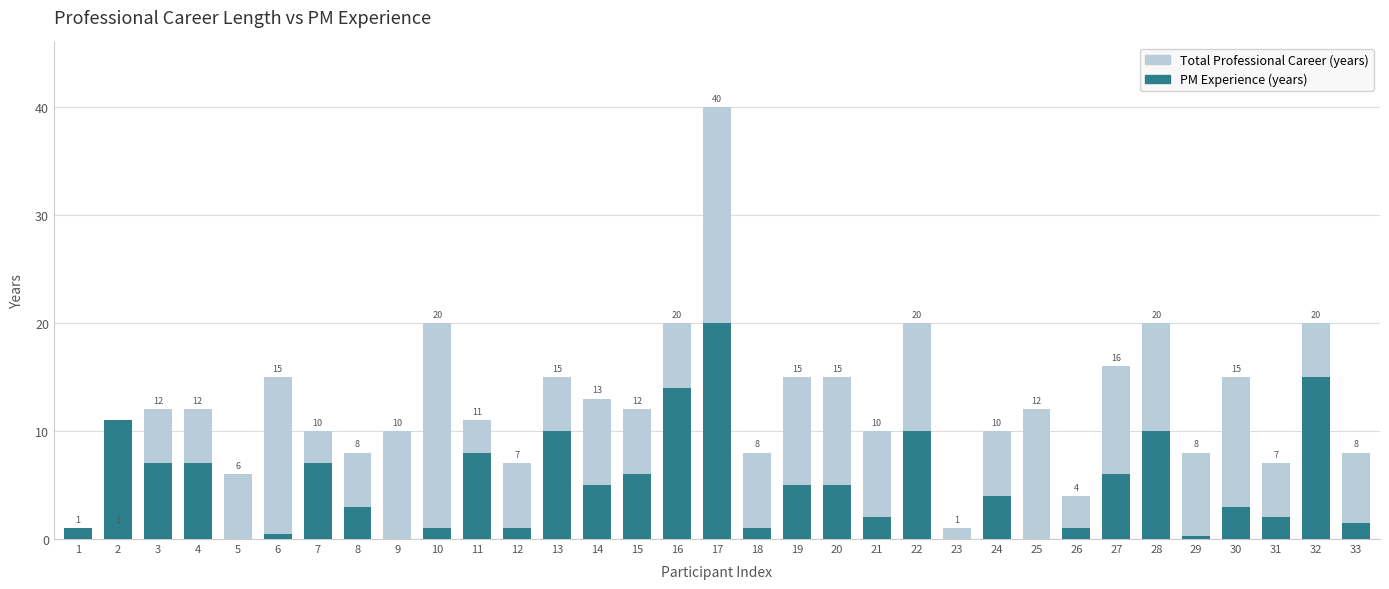

Does the chart contain stacked bars?

No